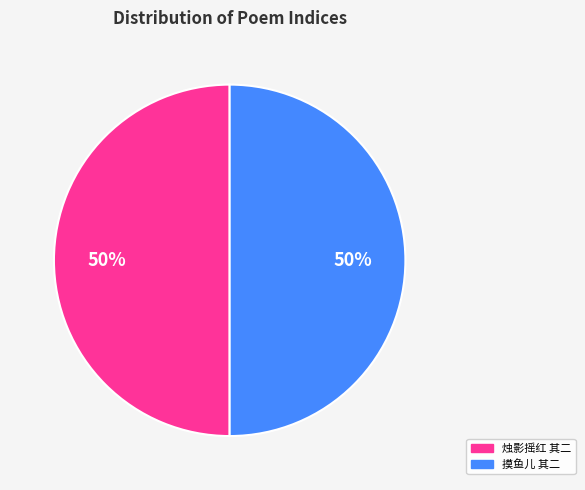

To the nearest percent, what is the average slice percentage?

50%